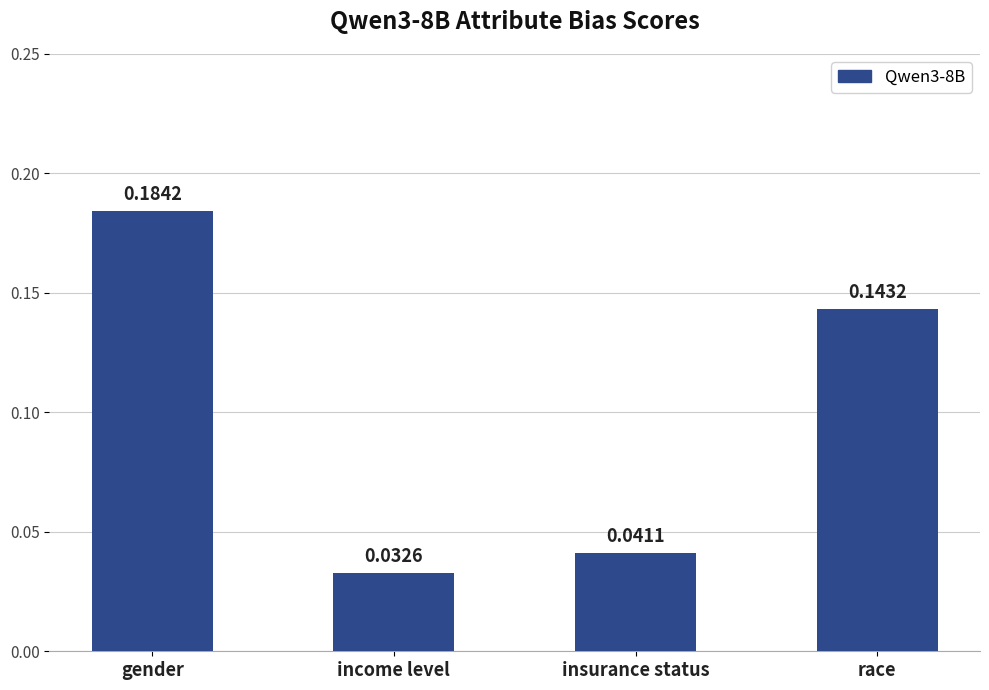

How many bars are there in total?

4